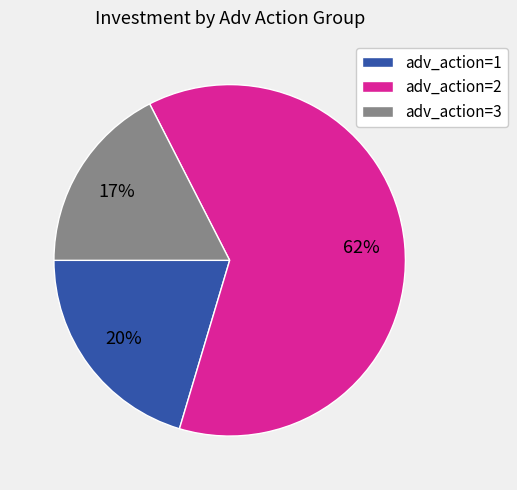

What is the largest slice in the pie chart?

adv_action=2